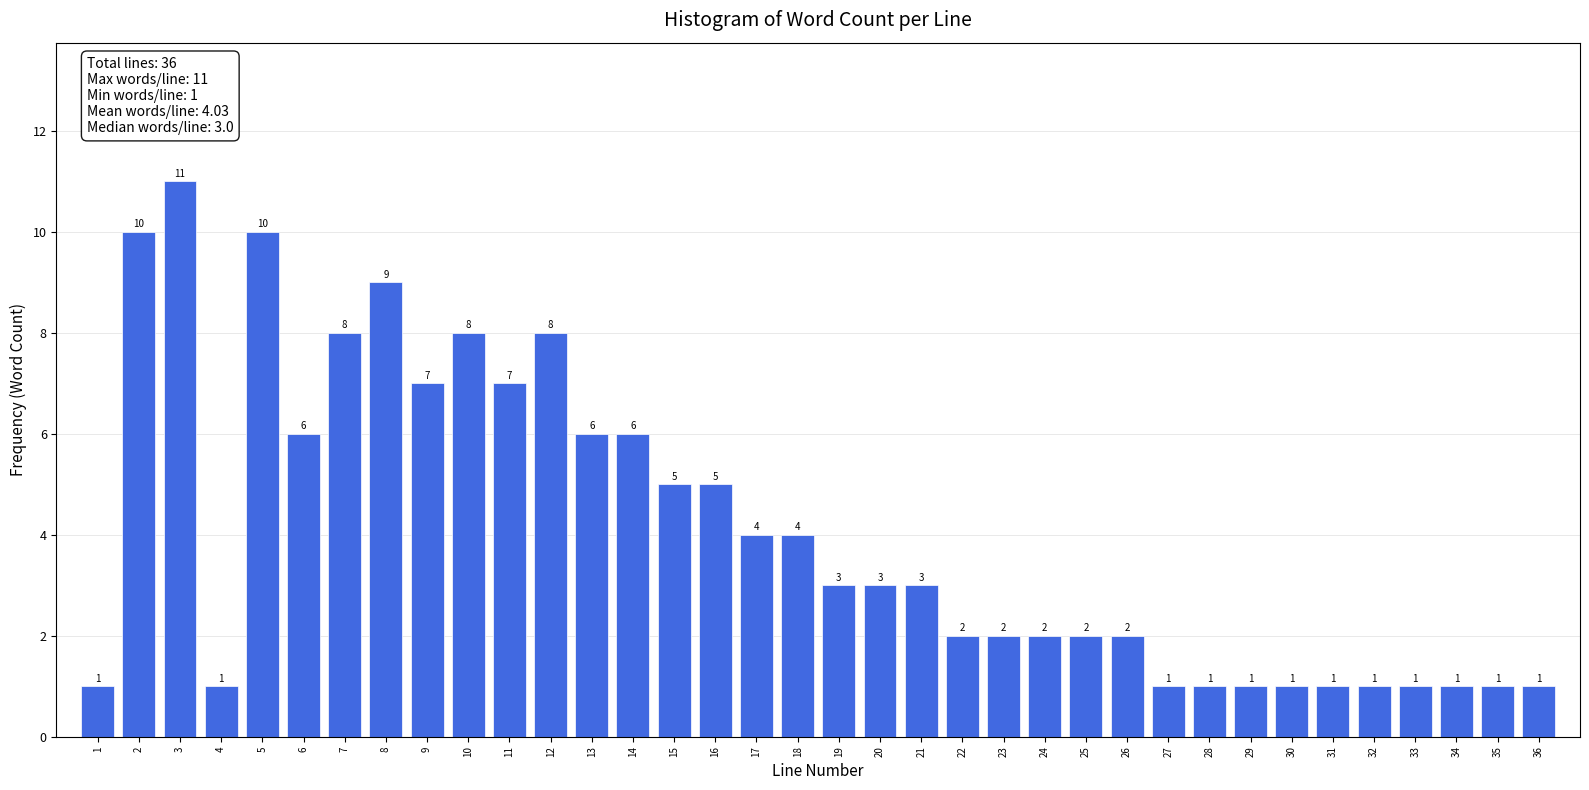

Reading left to right, what are all the values shown in this chart?

1	10	11	1	10	6	8	9	7	8	7	8	6	6	5	5	4	4	3	3	3	2	2	2	2	2	1	1	1	1	1	1	1	1	1	1